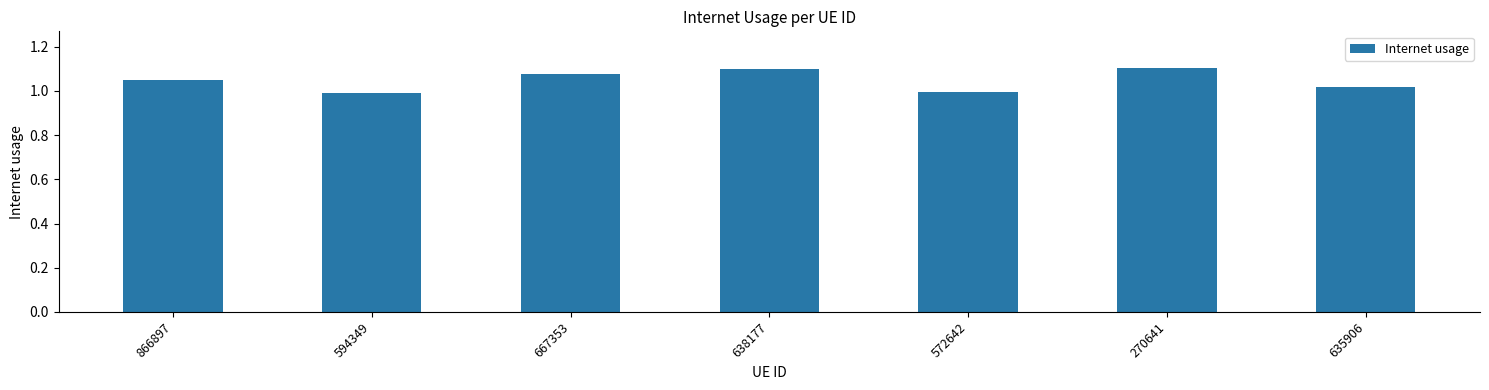

What is the sum of the values at 667353 and 594349?

2.1